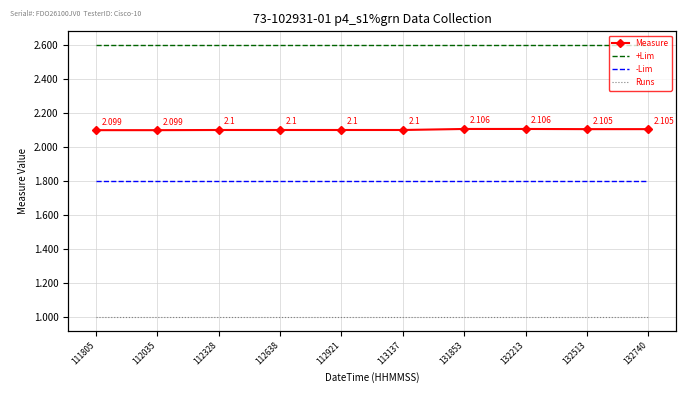

True or false: -Lim has a value of 1.0 at 111805.

False